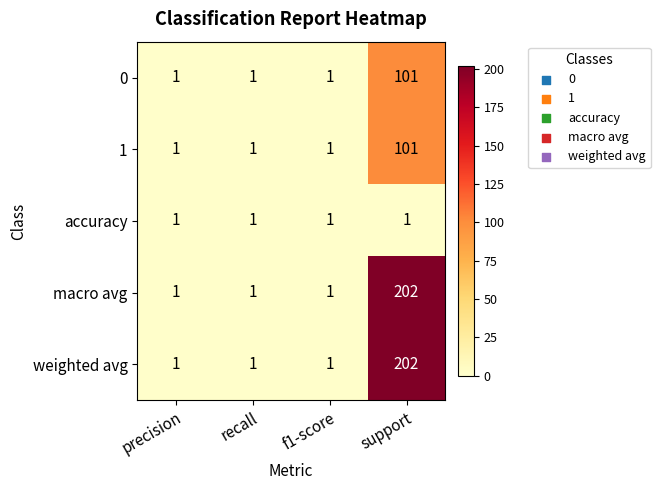

Reading right to left, list all the values displayed in this chart.

0: support=101	f1-score=1	recall=1	precision=1
1: support=101	f1-score=1	recall=1	precision=1
accuracy: support=1	f1-score=1	recall=1	precision=1
macro avg: support=202	f1-score=1	recall=1	precision=1
weighted avg: support=202	f1-score=1	recall=1	precision=1